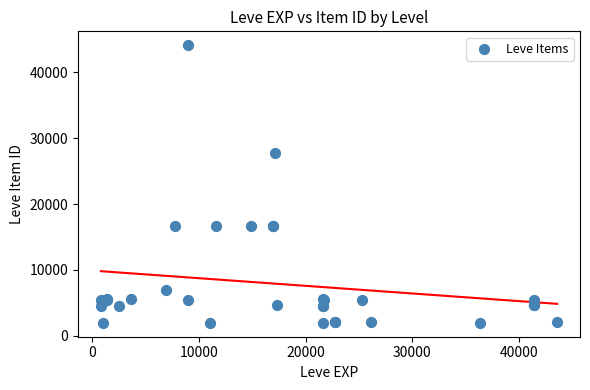

What Y value in the scatter plot is closest to 23053?

27772